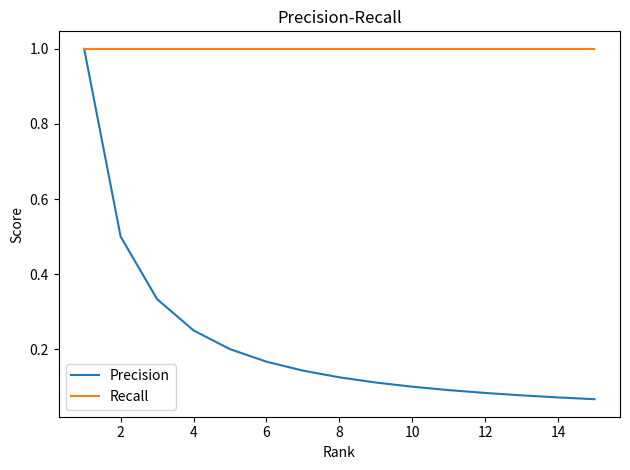

Which series has the largest range (max minus min)?

Precision